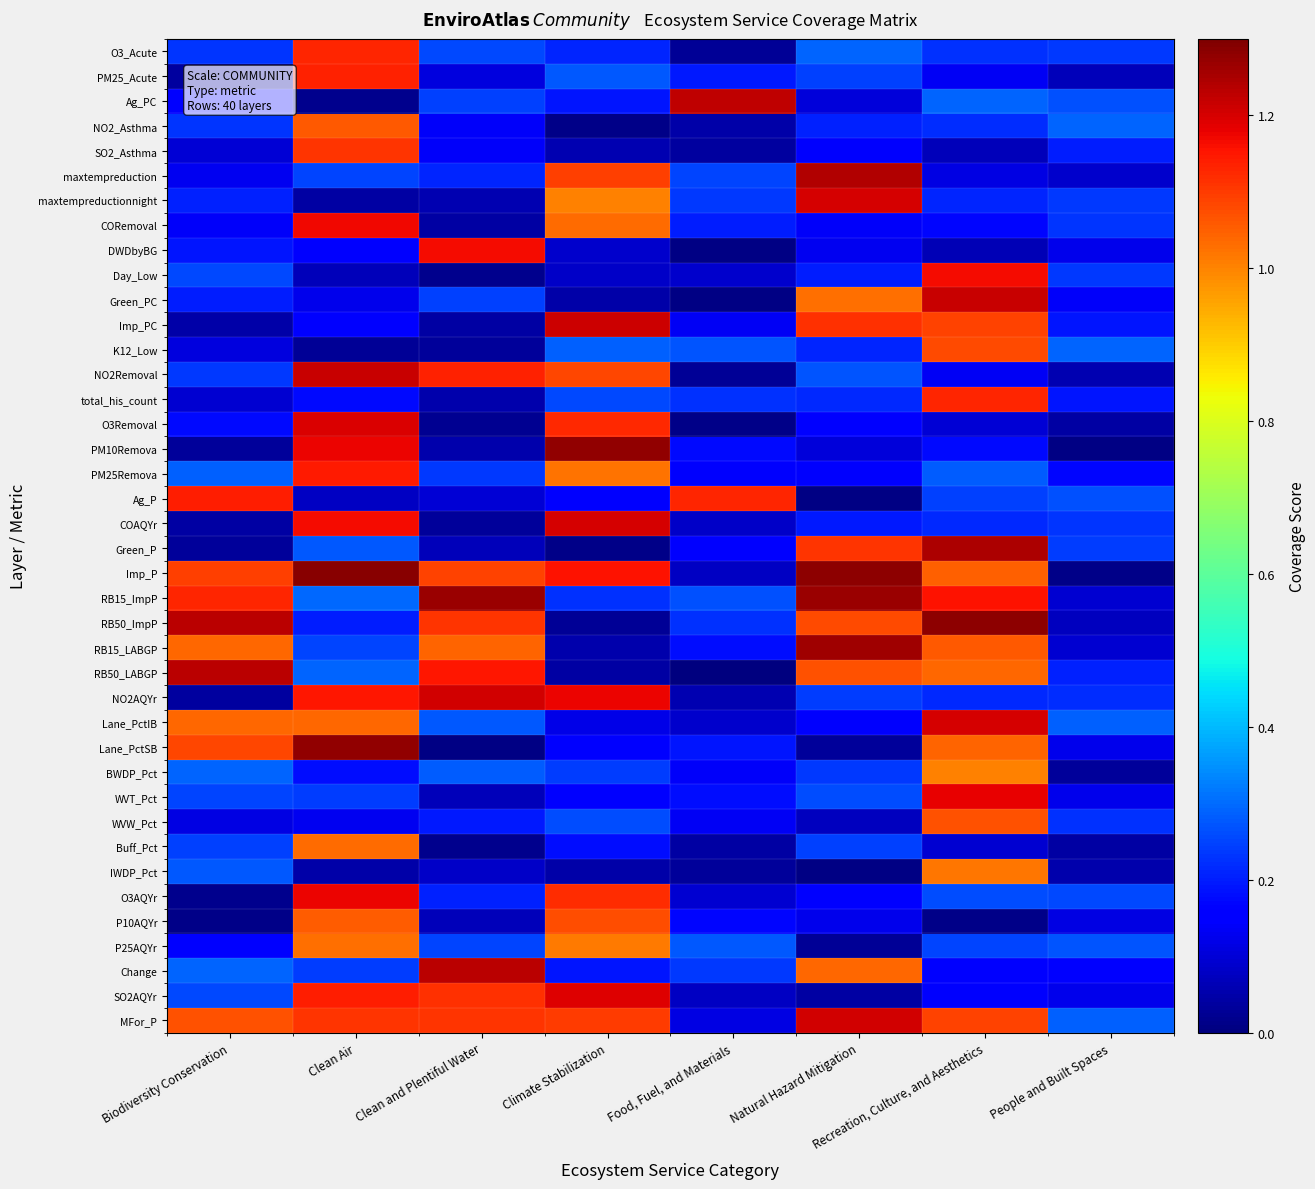

How many data points does each series have?

8